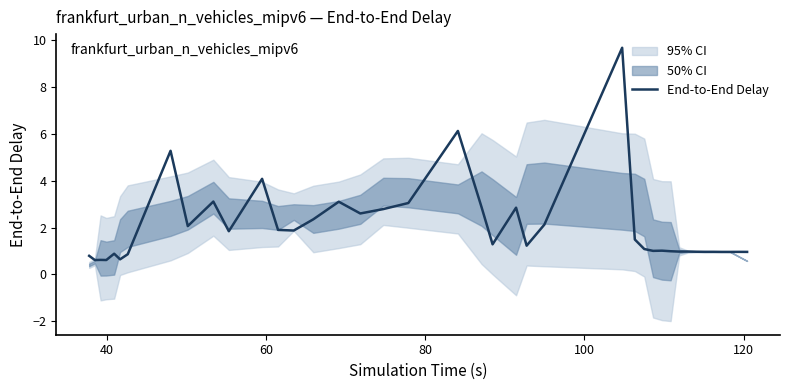

Is it true that the value at 22 is 4.2?

False